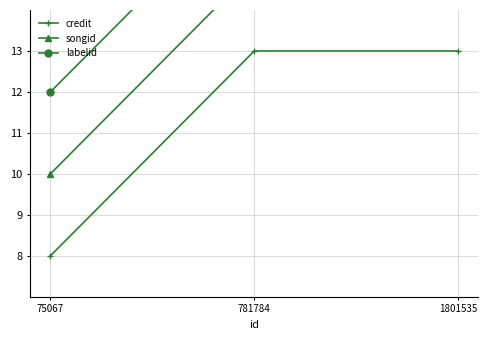

How many data points in songid are less than 14?

1